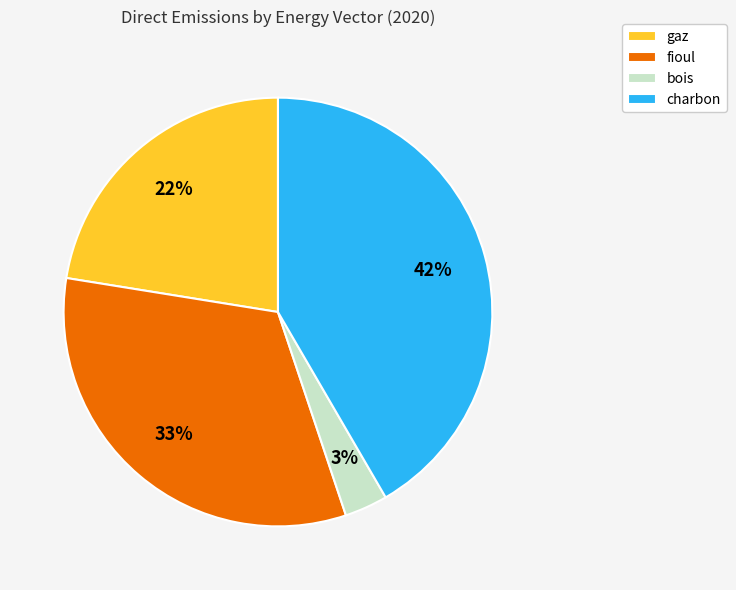

Do bois and fioul together represent more than half of the pie?

No